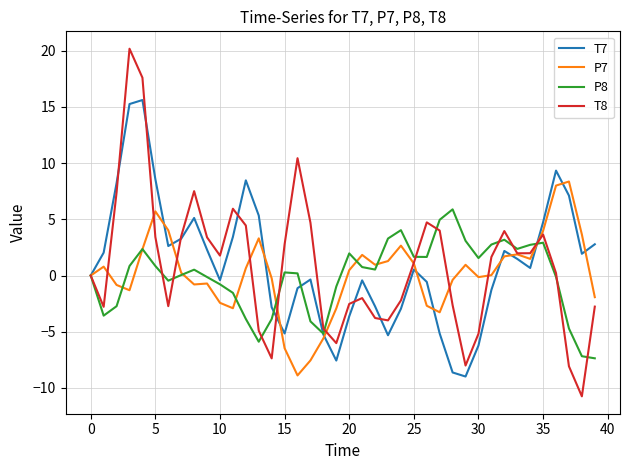

What is the average value of the T8 series?

0.9